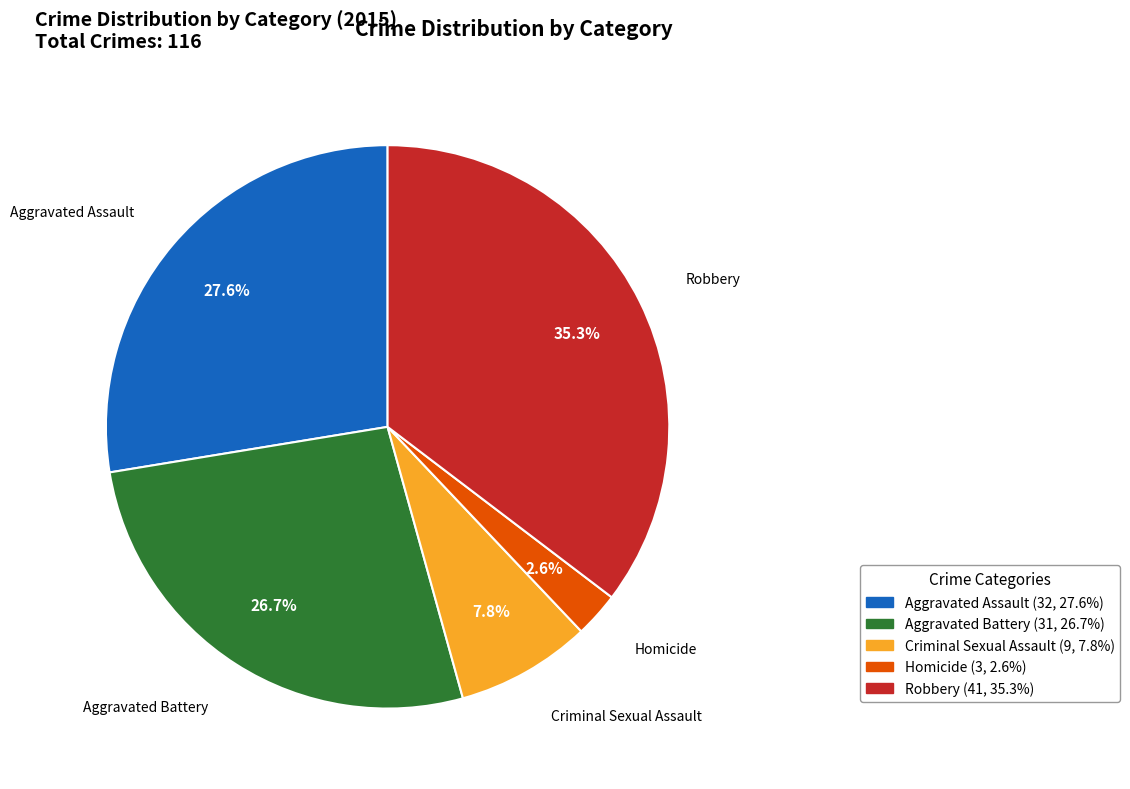

How much of the chart is everything except Aggravated Assault?

72.4%